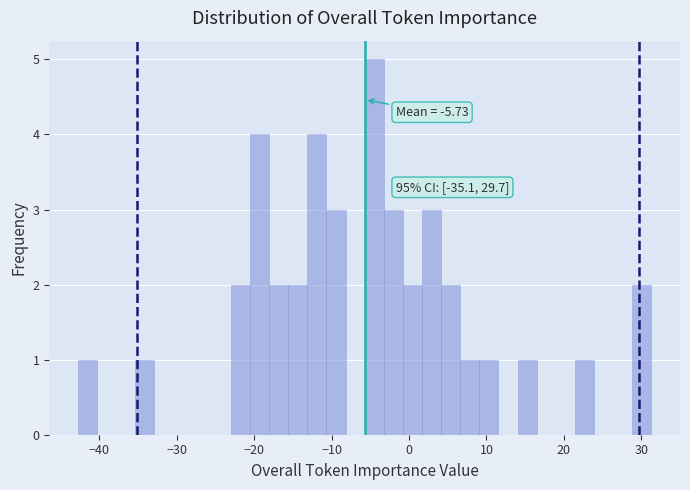

Around what value on the x-axis is the tallest bar? Give the approximate position of its centre, as read against the axis.

-5